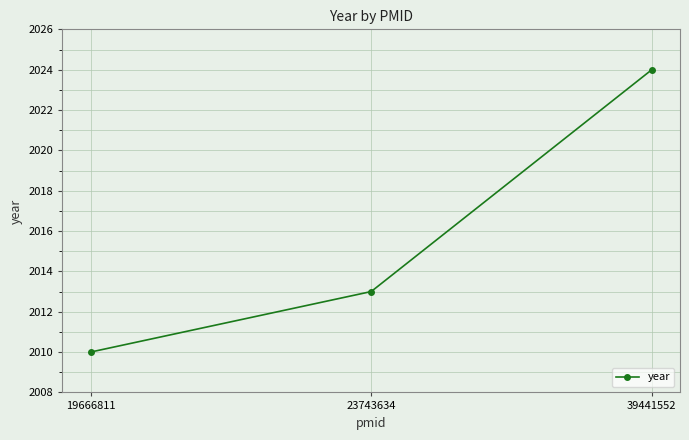

The chart shows a value of 2013 at 23743634. True or false?

True